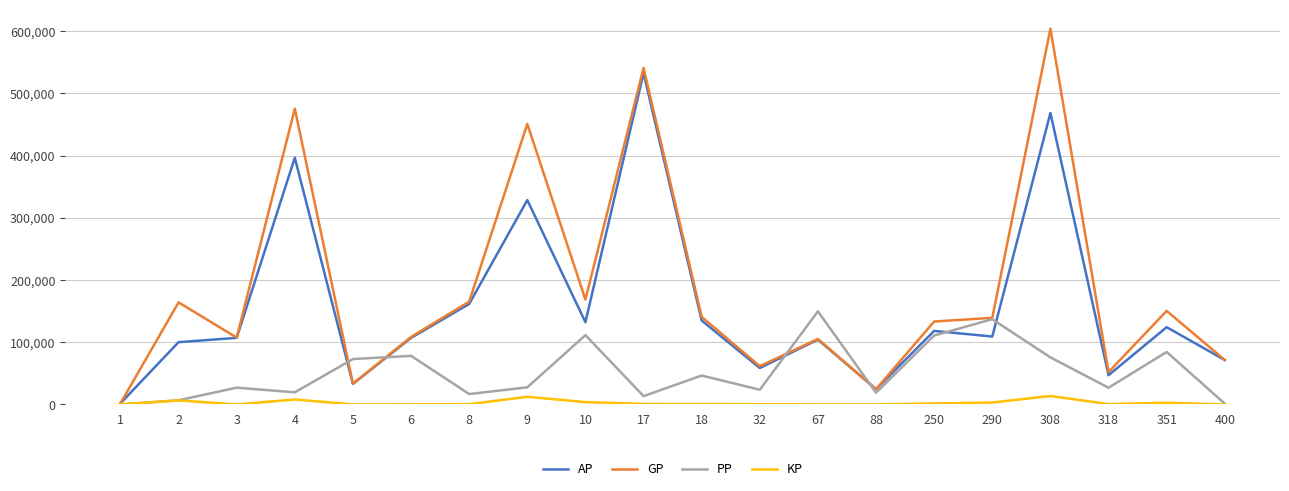

List the series in order of their peak value, lowest first.

KP, PP, AP, GP